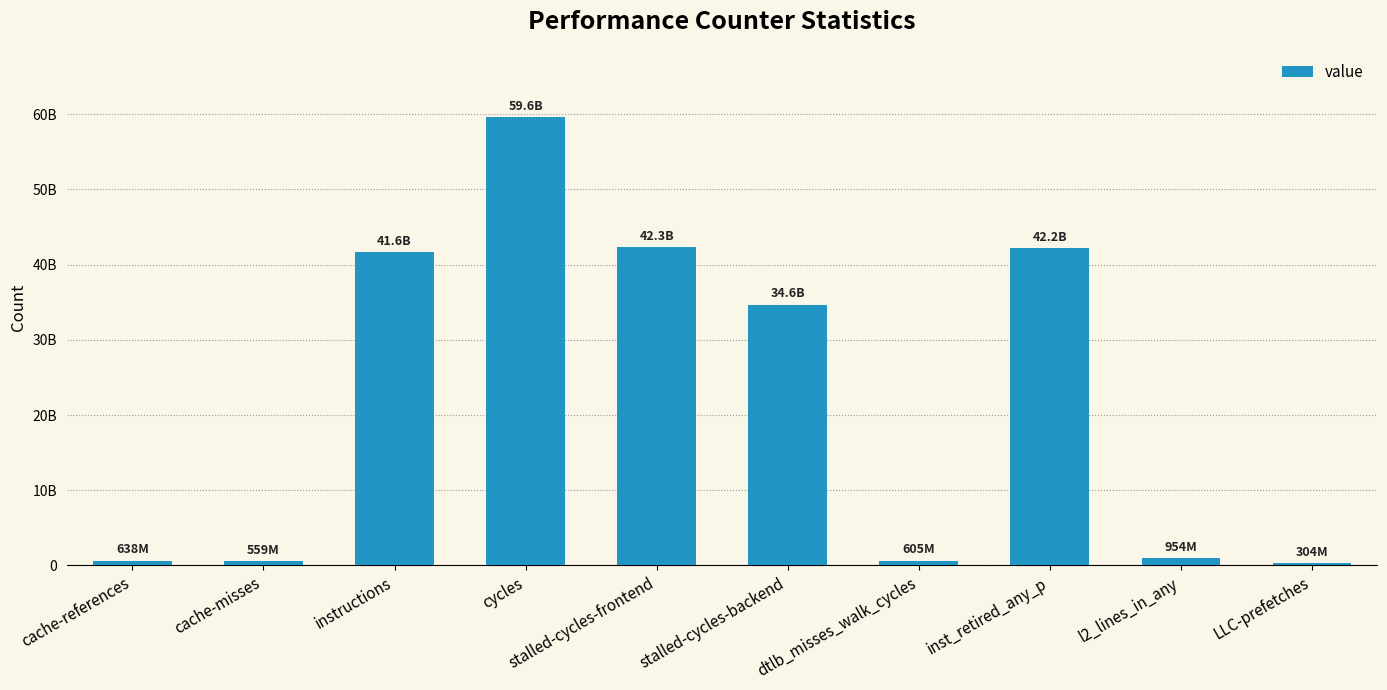

Does the chart contain any negative values?

No